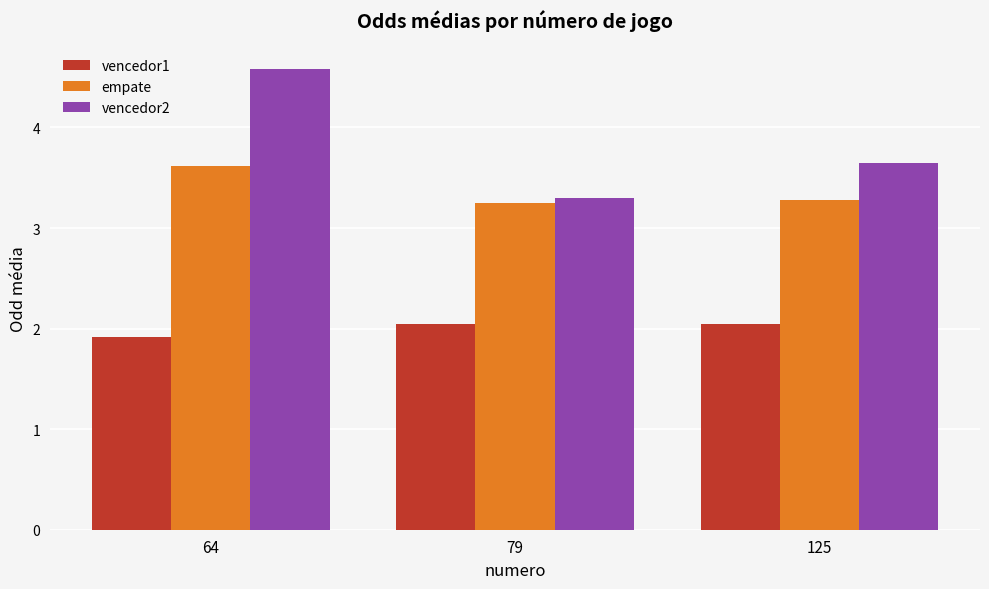

Rank the series by their average value, from lowest to highest.

vencedor1, empate, vencedor2